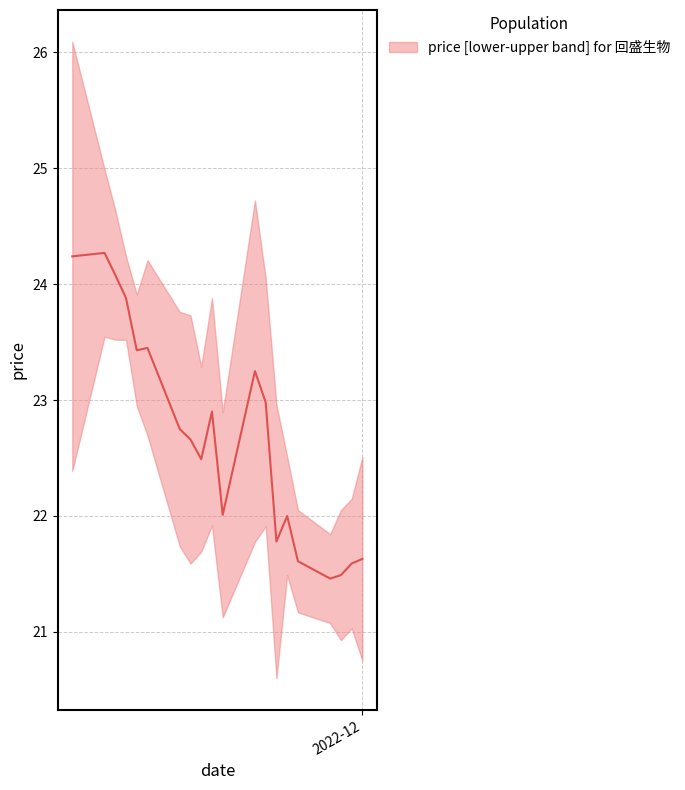

List the labels in order of value, smallest first.

2022-11-28, 2022-11-29, 2022-11-30, 2022-11-25, 2022-12-01, 2022-11-23, 2022-11-24, 2022-11-18, 2022-11-16, 2022-11-15, 2022-11-14, 2022-11-17, 2022-11-22, 2022-11-21, 2022-11-10, 2022-11-11, 2022-11-09, 2022-11-08, 2022-11-04, 2022-11-07